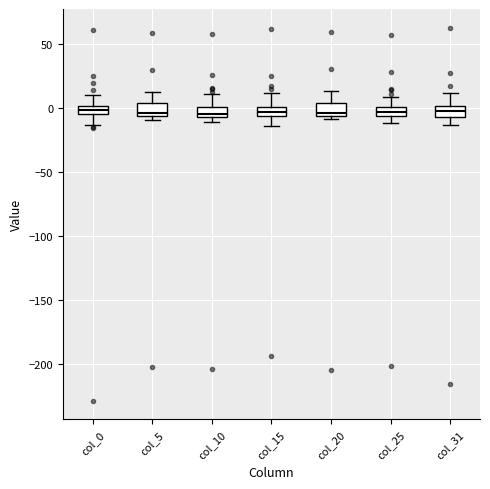

Where is the lower edge of the box for col_5 on the y-axis? The values are not printed on the chart, so give them approximately, as read against the axis.

-5